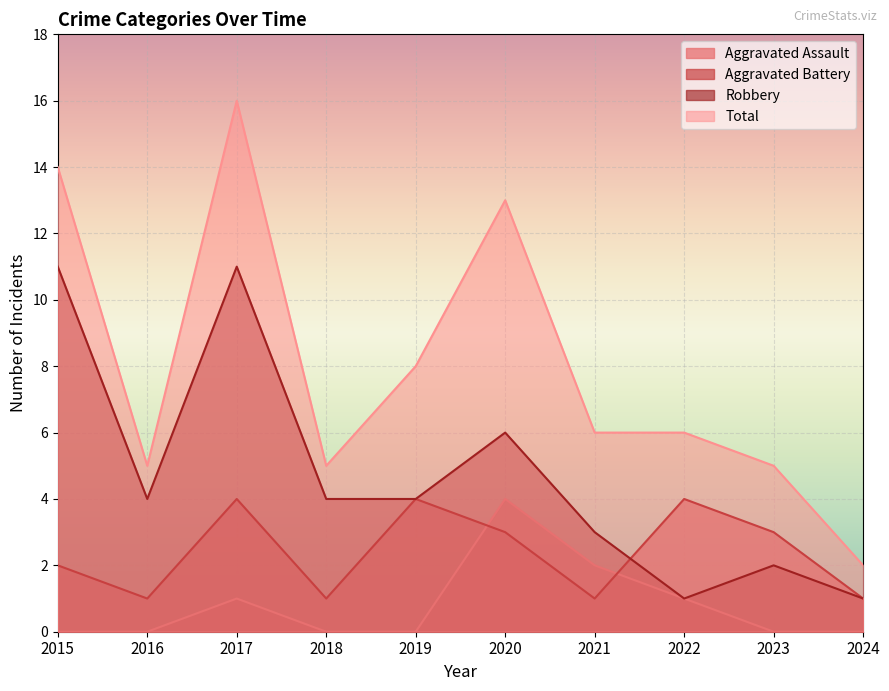

How many values in Aggravated Assault are above zero?

4